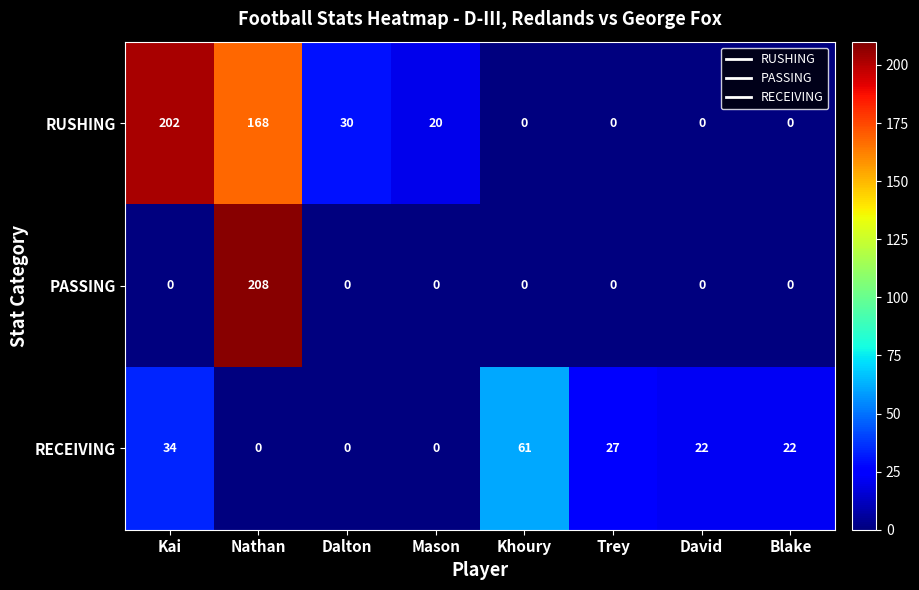

What is the difference between the highest and lowest values at Nathan?

208